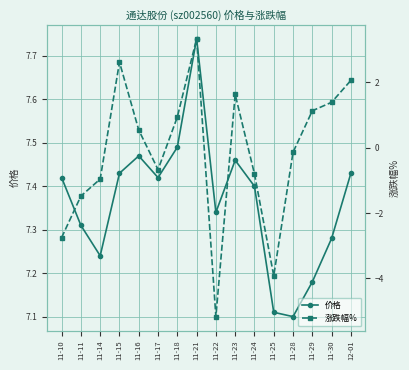

What is the label of the 10th point from the right?

11-18